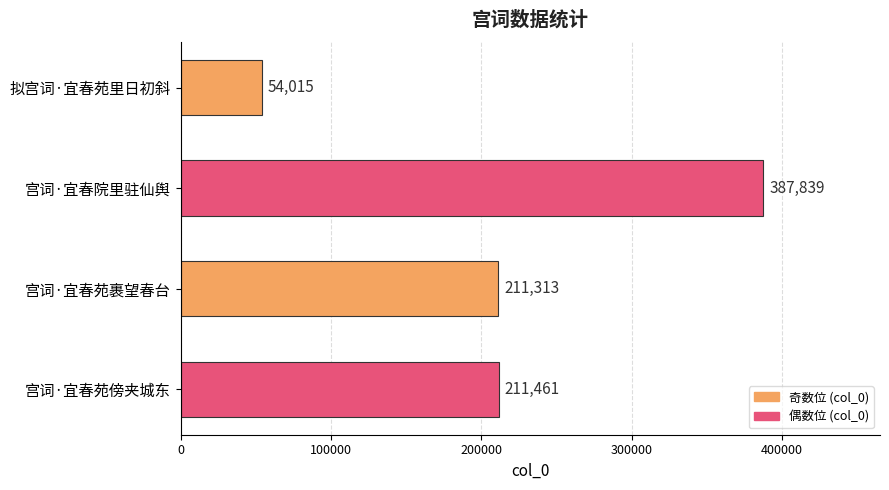

Count the number of categories in the chart.

4